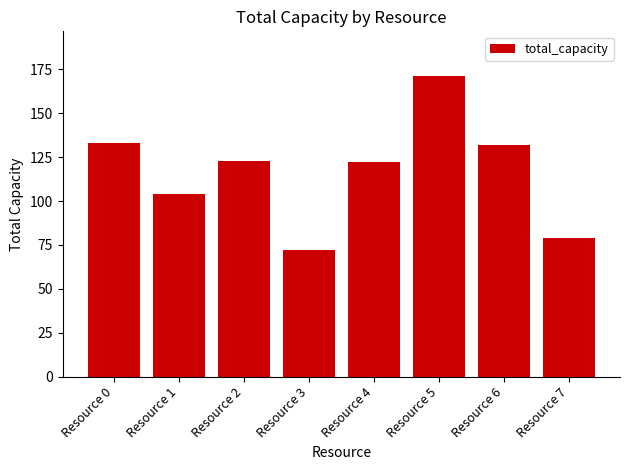

Reading left to right, list all the values displayed in this chart.

133	104	123	72	122	171	132	79